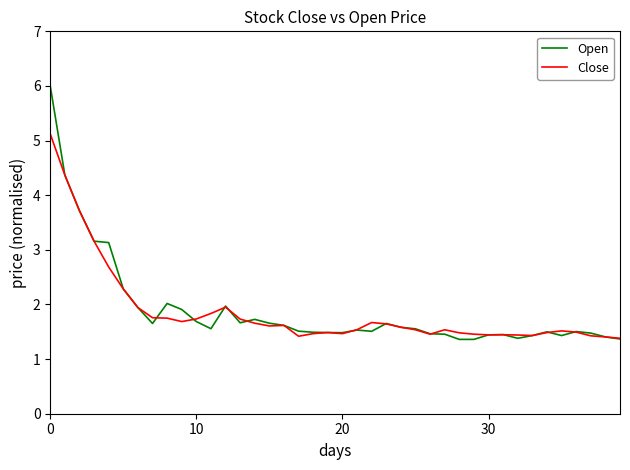

True or false: Close has more than 1 interior local peaks.

True